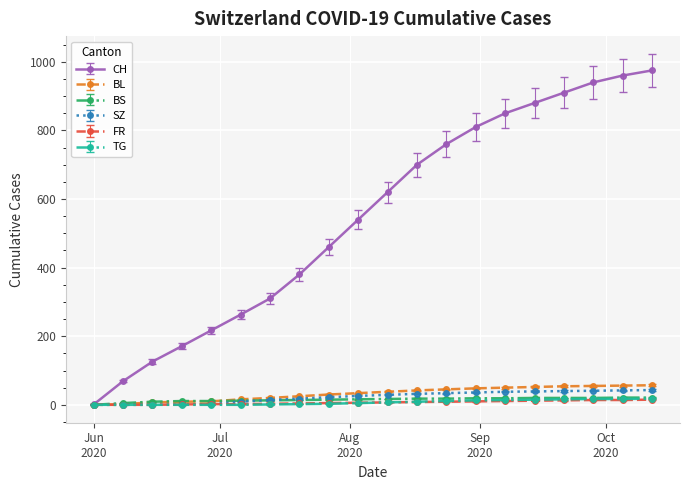

At which category does the chart reach its minimum across all series?

2020-06-01